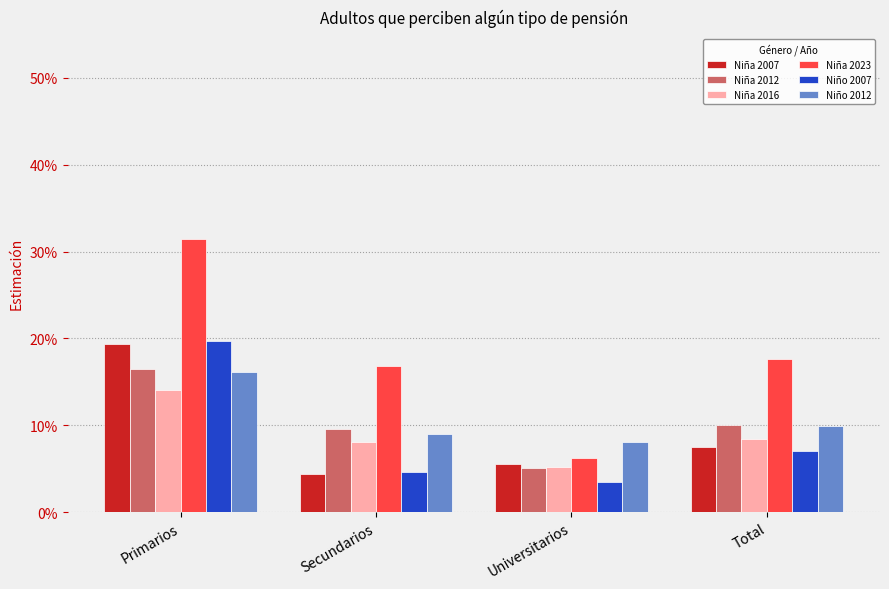

Are the bars horizontal?

No